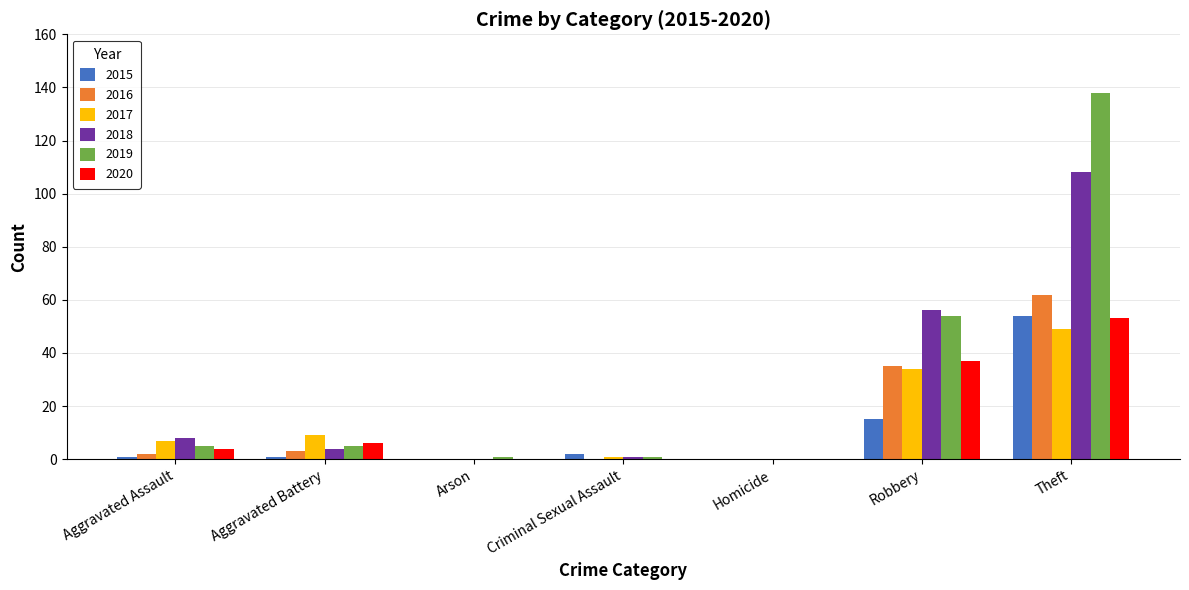

The 2015 series shows 9 at Robbery. True or false?

False